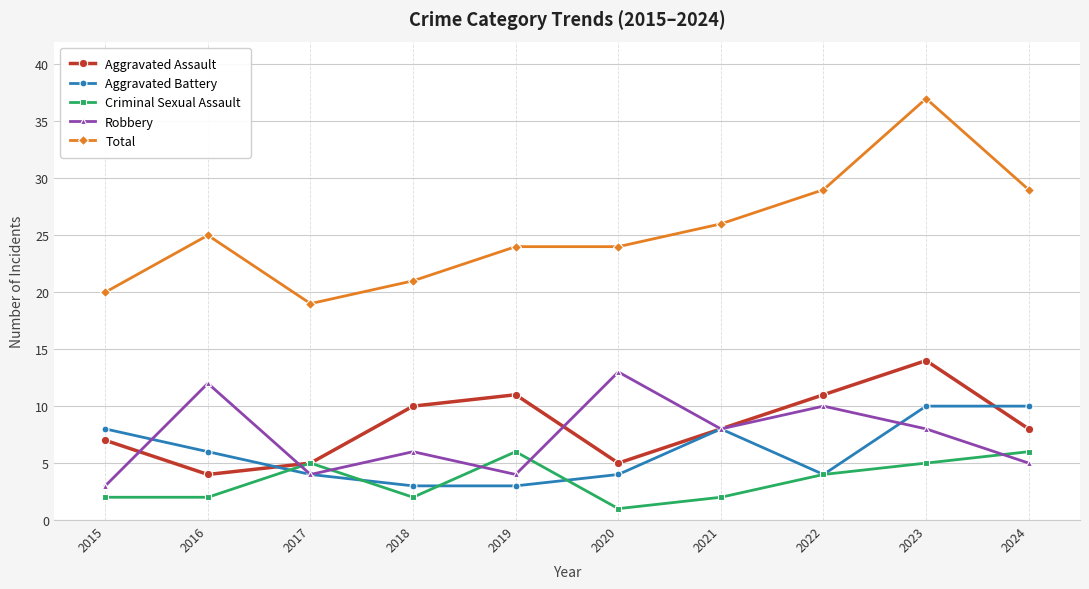

What is the value of the Robbery point at the 4th from the left?

6